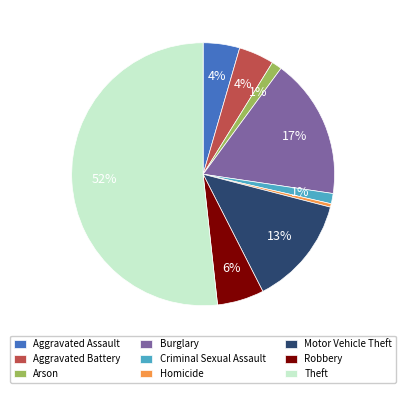

True or false: Theft accounts for 66% of the total.

False